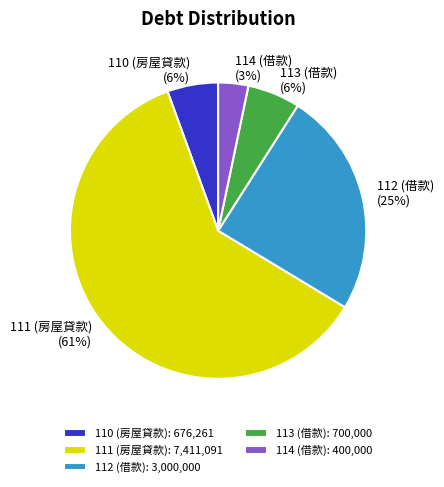

What is the smallest slice in the pie chart?

114 (借款)